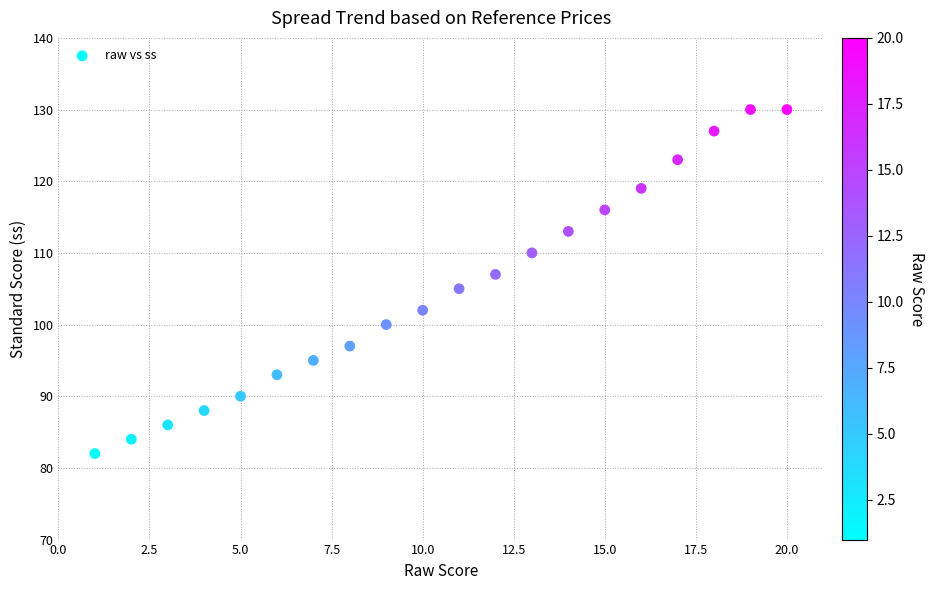

What is the range of X values (max minus min)?

19